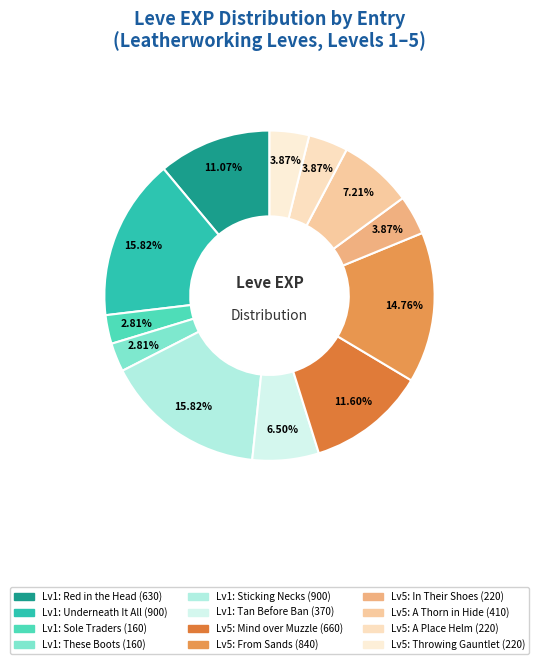

How many segments does this pie chart have?

12